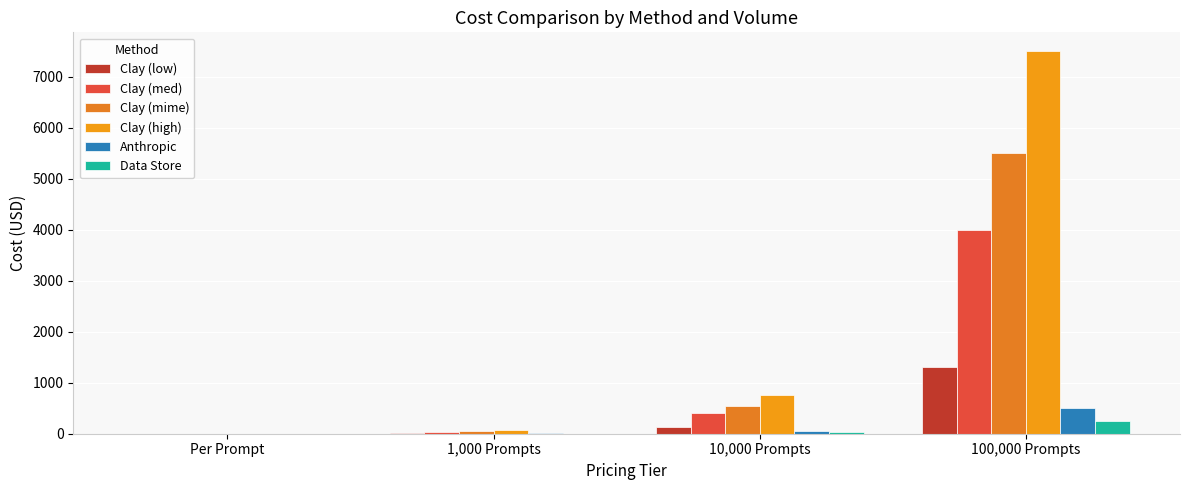

Is the value of Clay (mime) at Per Prompt greater than the value of Anthropic at 1,000 Prompts?

No